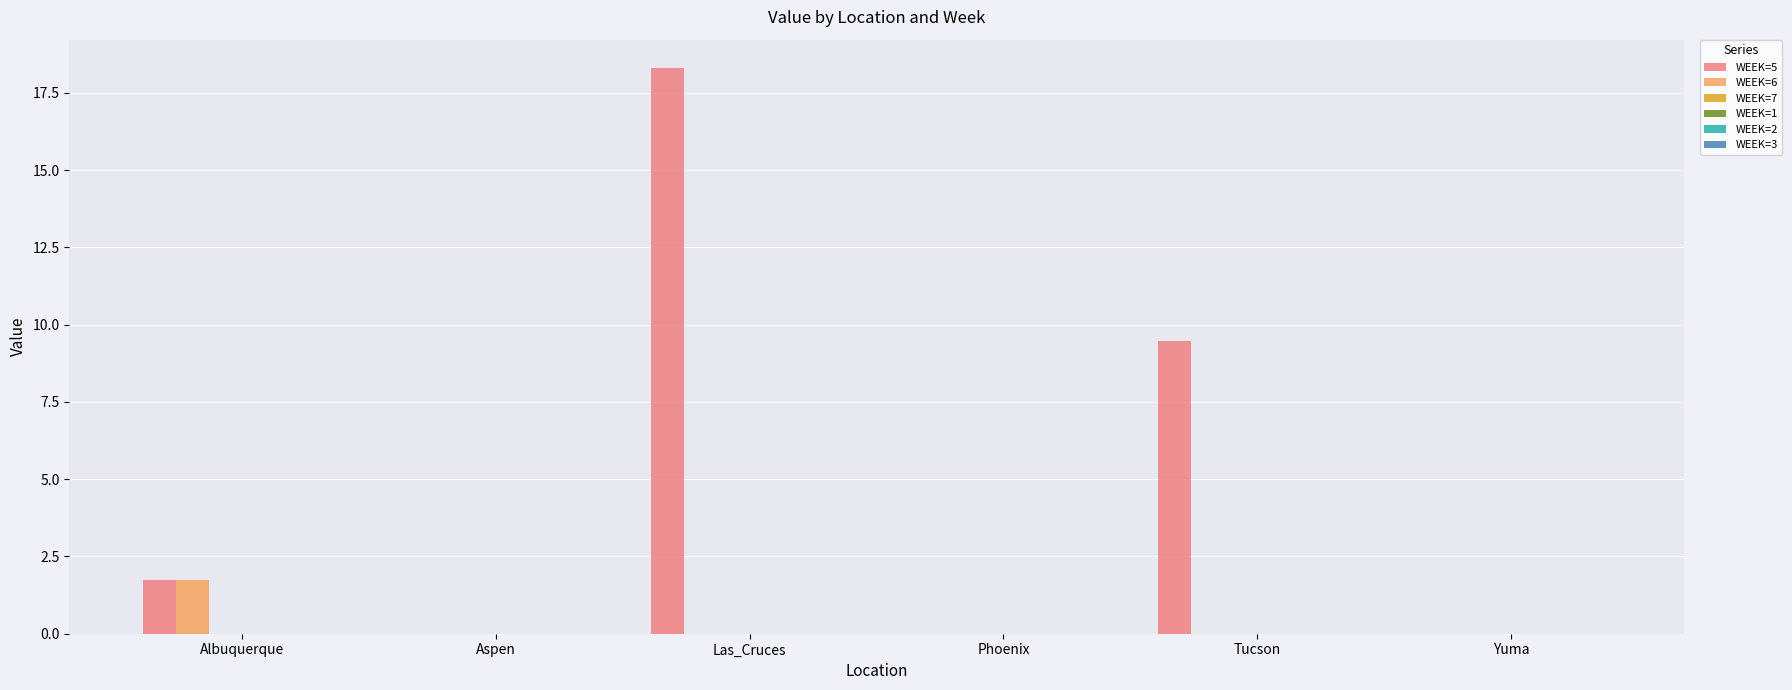

Reading left to right, extract all data points from this chart.

WEEK=5: 1.7	0.0	18.3	0.0	9.5	0.0
WEEK=6: 1.7	0.0	0.0	0.0	0.0	0.0